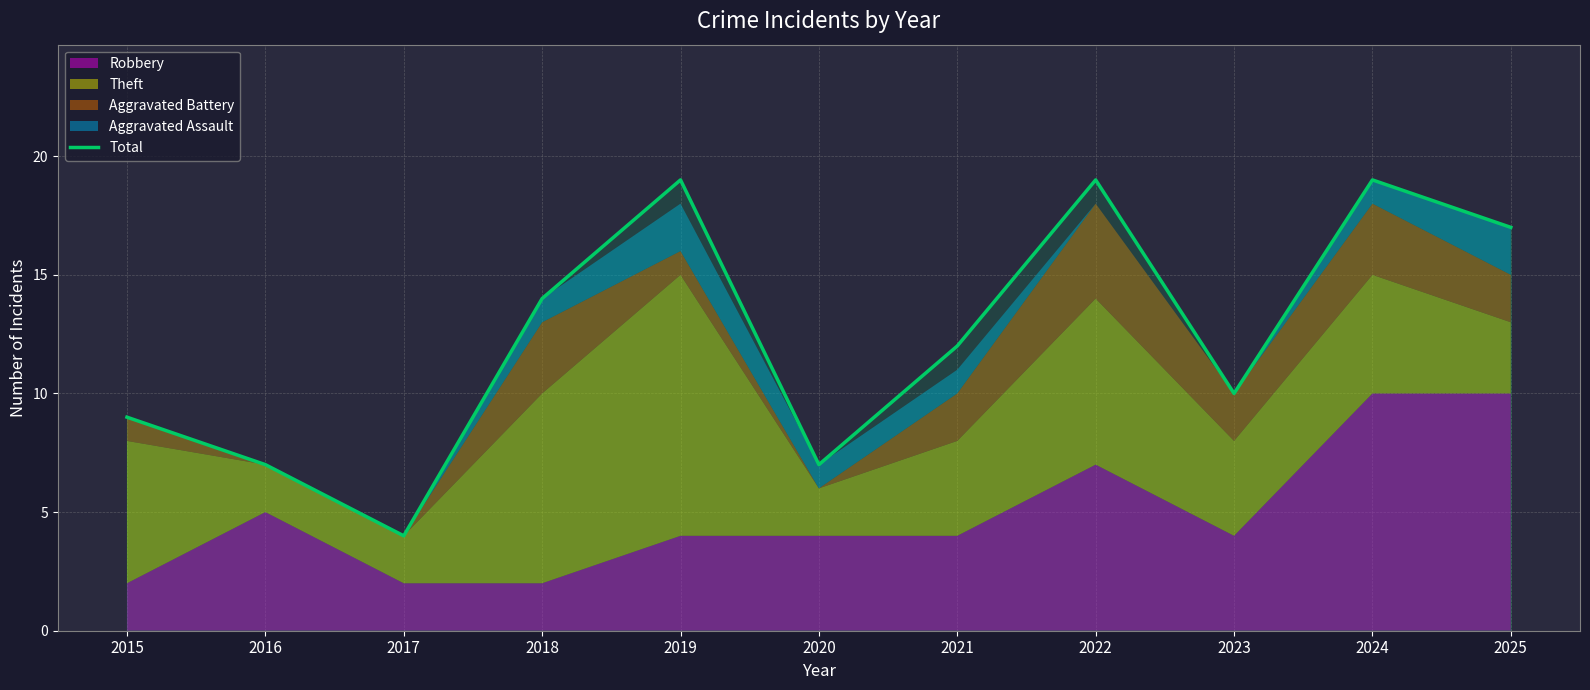

Count the values in the range 7 to 19.

10